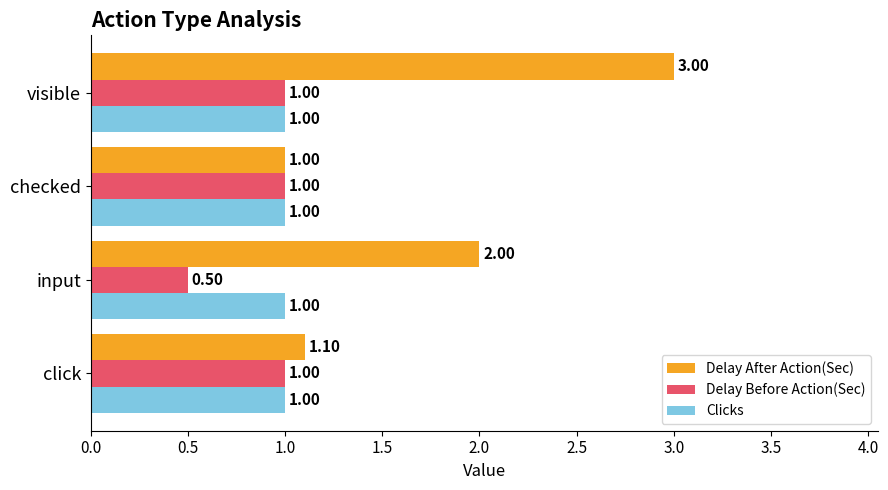

What is the average value of the Delay Before Action(Sec) series?

0.9